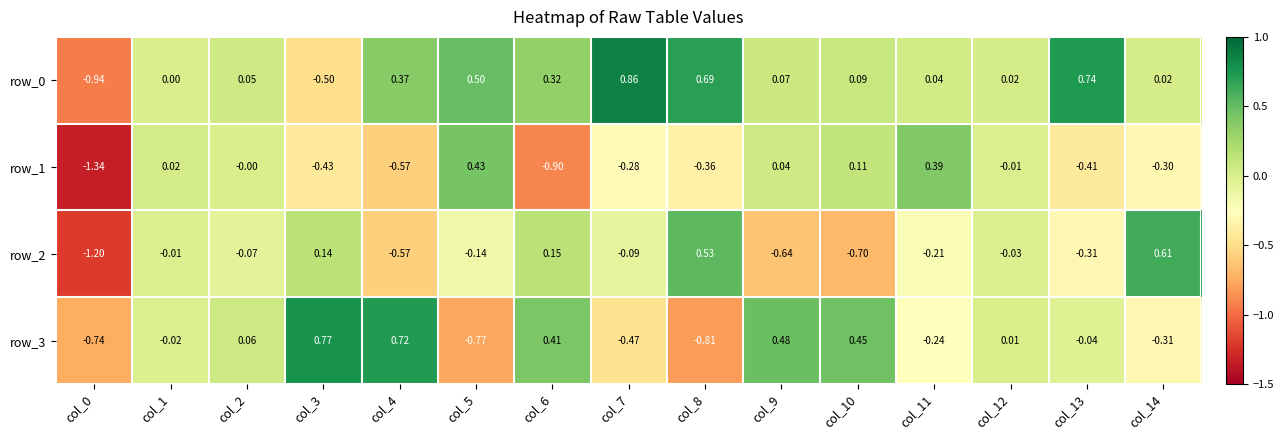

How many data points in row_1 are less than 0?

9